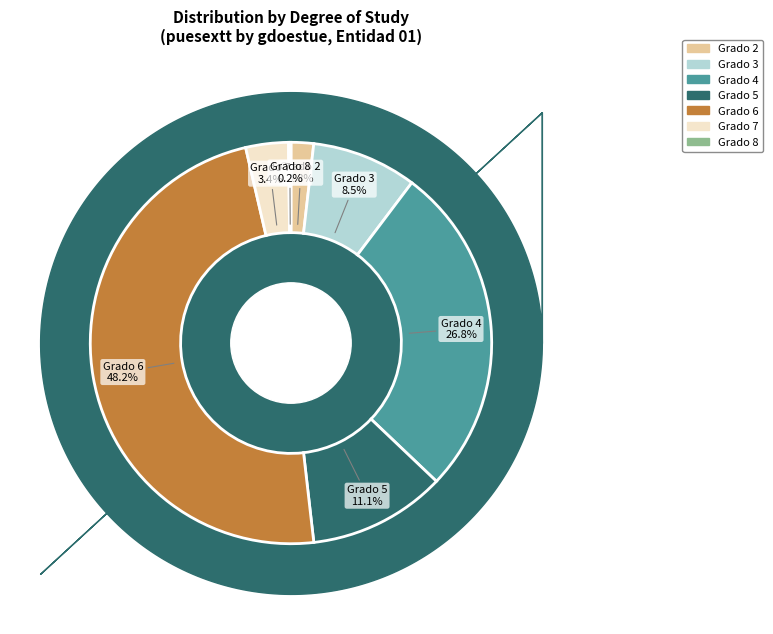

Is there a majority slice in this chart?

No